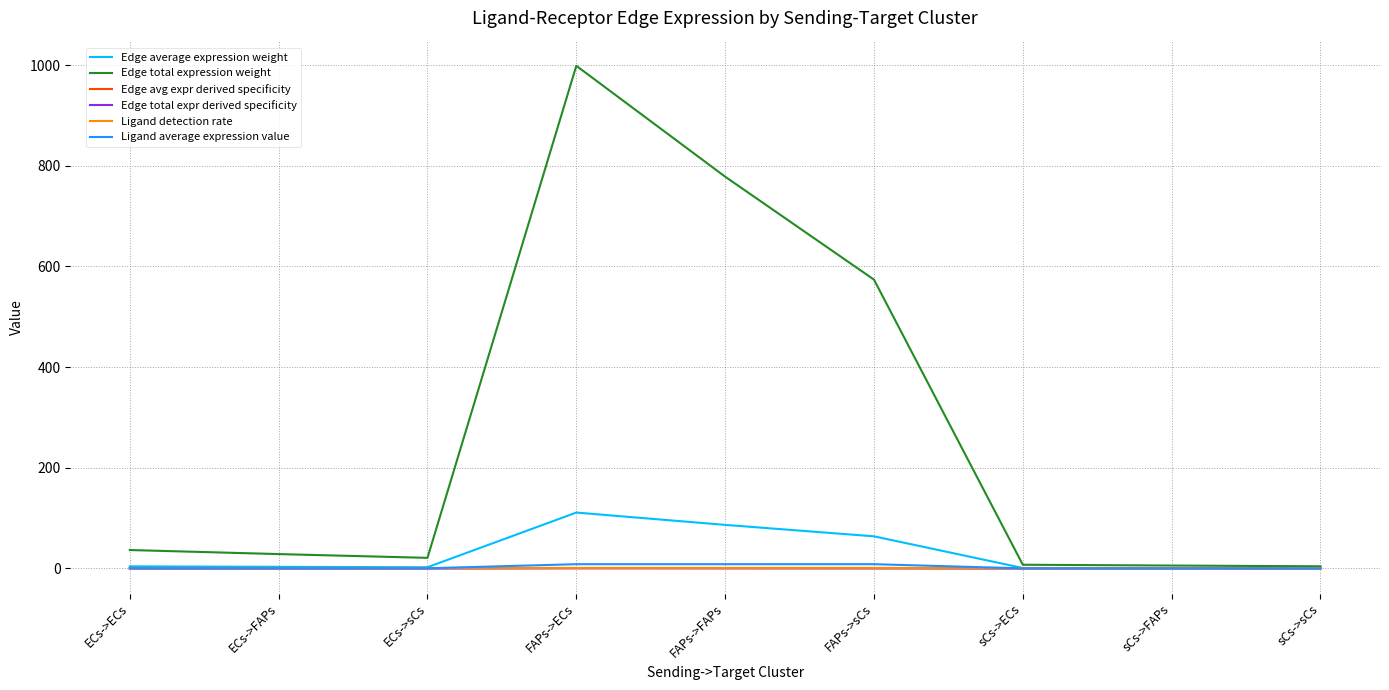

Reading left to right, what are all the values shown in this chart?

Edge average expression weight: 4.1	3.2	2.3	111.0	86.5	63.8	0.8	0.6	0.5
Edge total expression weight: 36.5	28.5	21.0	998.7	778.4	573.8	7.3	5.7	4.2
Edge avg expr derived specificity: 0.0	0.0	0.0	0.4	0.3	0.2	0.0	0.0	0.0
Edge total expr derived specificity: 0.0	0.0	0.0	0.4	0.3	0.2	0.0	0.0	0.0
Ligand detection rate: 0.7	0.7	0.7	1.0	1.0	1.0	0.3	0.3	0.3
Ligand average expression value: 0.3	0.3	0.3	8.4	8.4	8.4	0.1	0.1	0.1